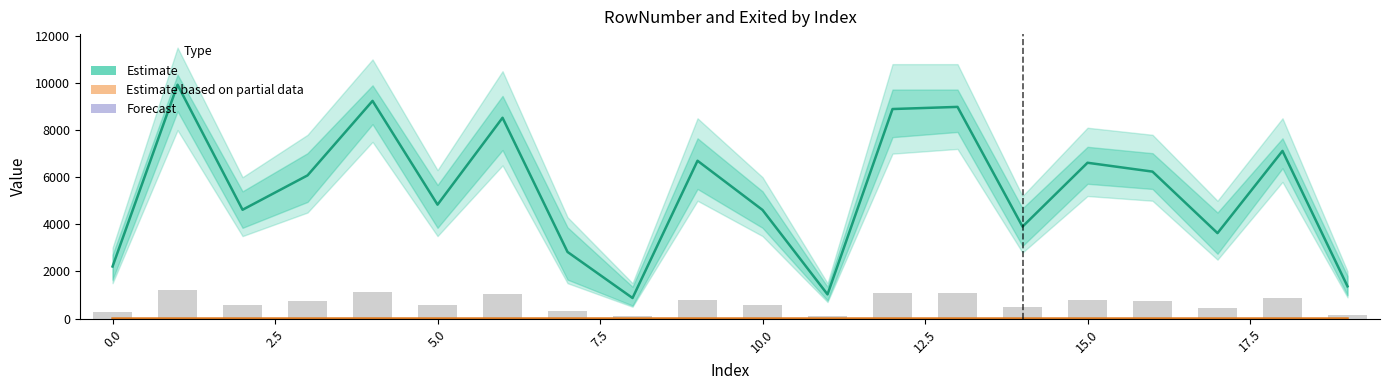

What is the difference between the highest and lowest values at 7.5?

9239